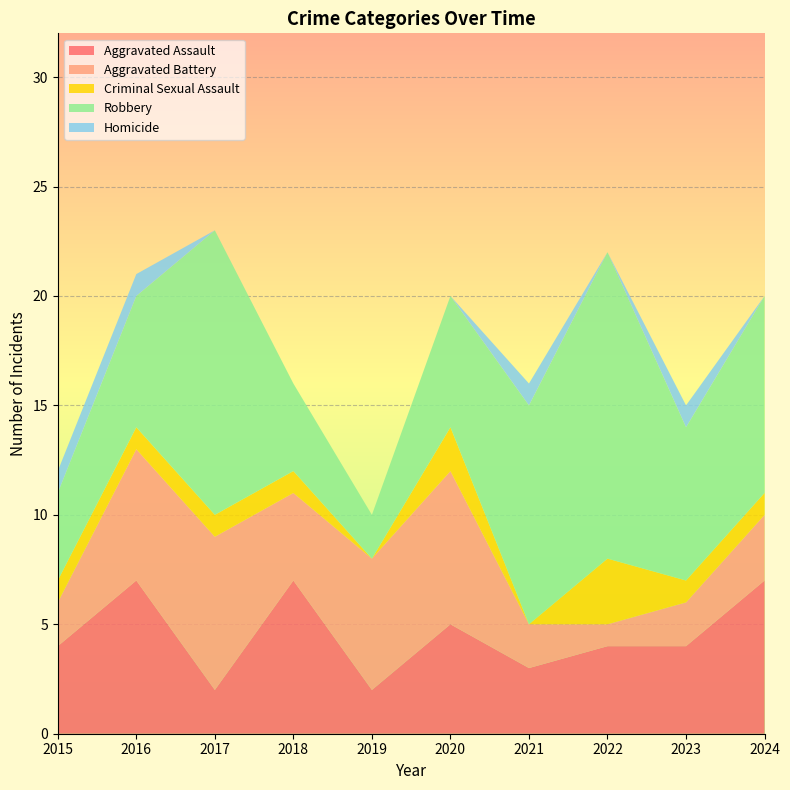

Reading right to left, extract all data points from this chart.

Aggravated Assault: 2024=7	2023=4	2022=4	2021=3	2020=5	2019=2	2018=7	2017=2	2016=7	2015=4
Aggravated Battery: 2024=3	2023=2	2022=1	2021=2	2020=7	2019=6	2018=4	2017=7	2016=6	2015=2
Criminal Sexual Assault: 2024=1	2023=1	2022=3	2021=0	2020=2	2019=0	2018=1	2017=1	2016=1	2015=1
Robbery: 2024=9	2023=7	2022=14	2021=10	2020=6	2019=2	2018=4	2017=13	2016=6	2015=4
Homicide: 2024=0	2023=1	2022=0	2021=1	2020=0	2019=0	2018=0	2017=0	2016=1	2015=1